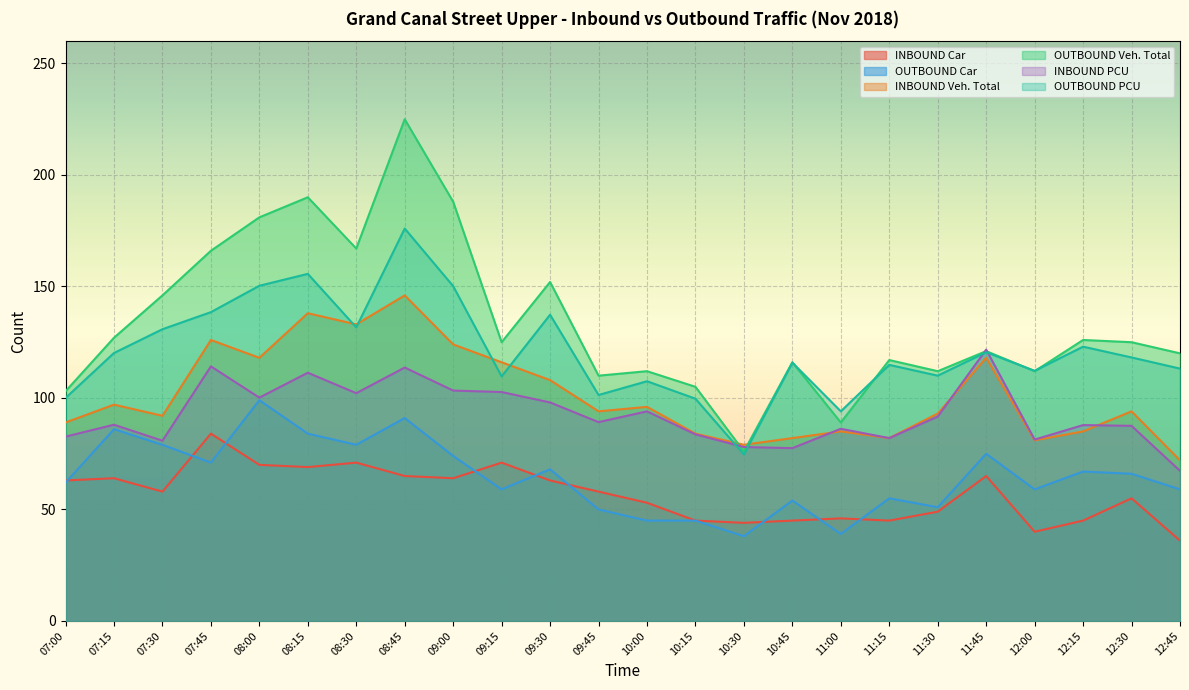

True or false: INBOUND Car and OUTBOUND Veh. Total intersect in this chart.

False